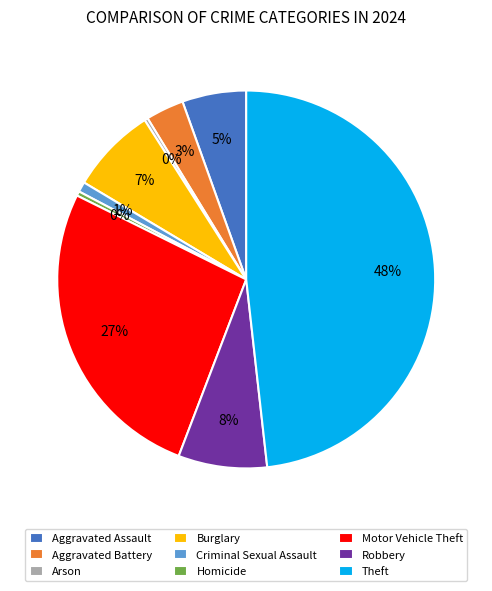

Combined, do Aggravated Battery and Robbery account for over 50%?

No